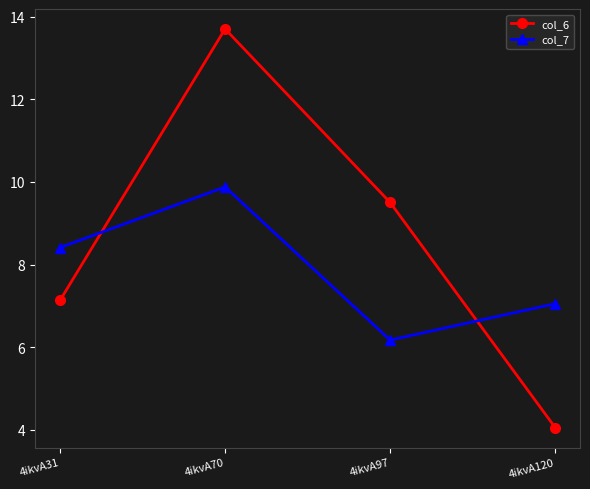

At which label does col_6 reach its peak?

4ikvA70